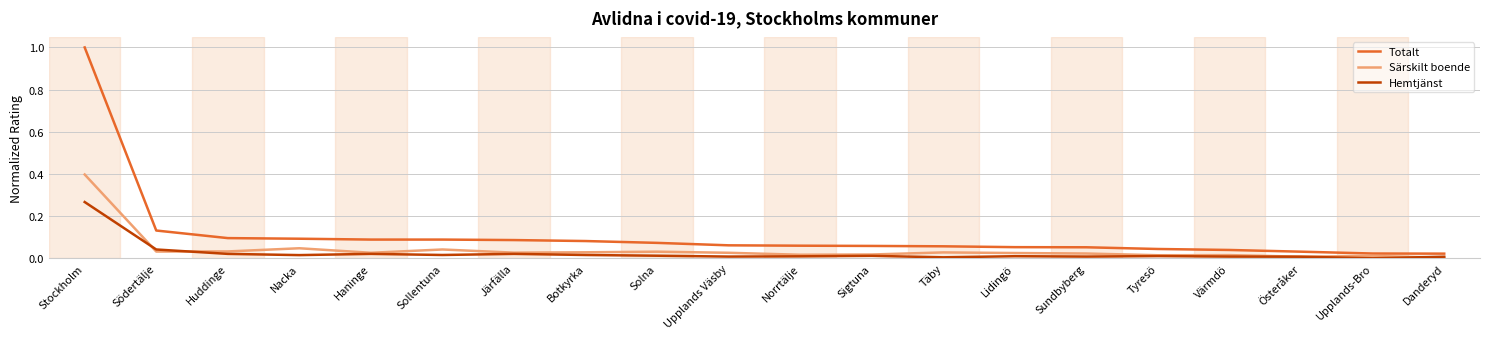

Which series has the largest range (max minus min)?

Totalt